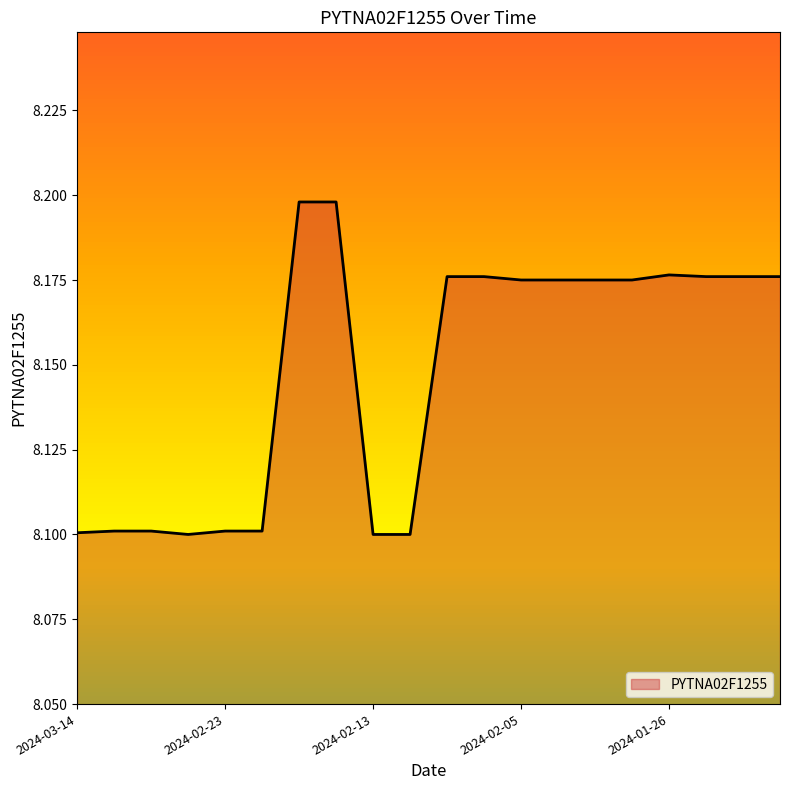

Which label corresponds to the smallest value in the chart?

2024-02-26